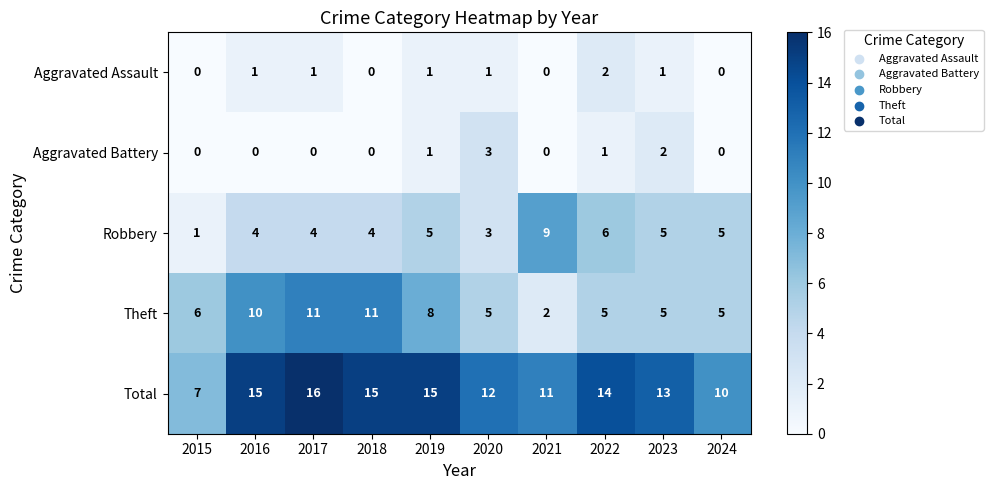

How many Robbery values are between 4 and 5?

6